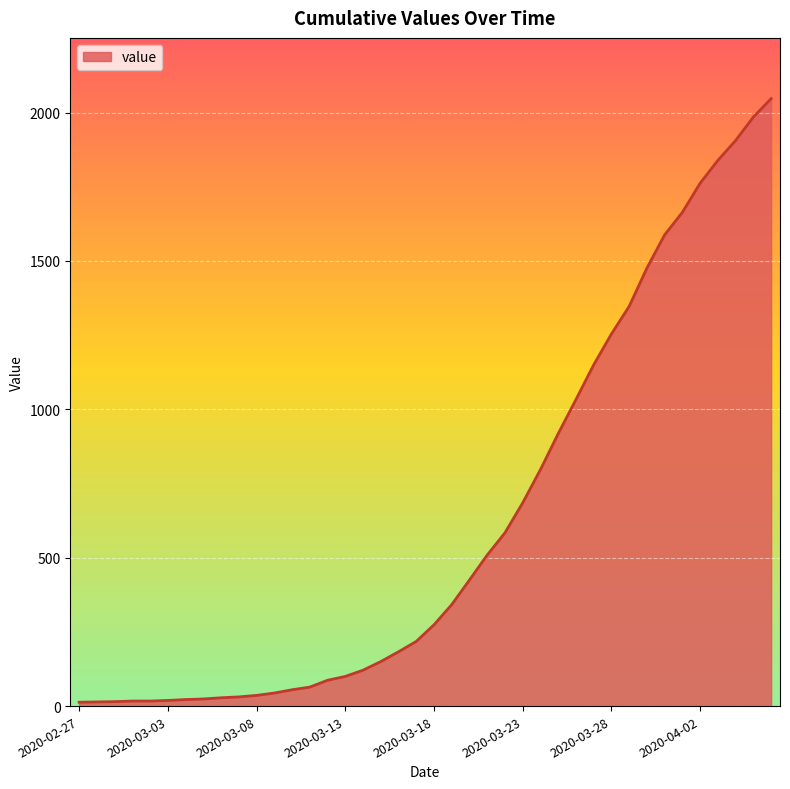

What is the greatest value displayed?

2047